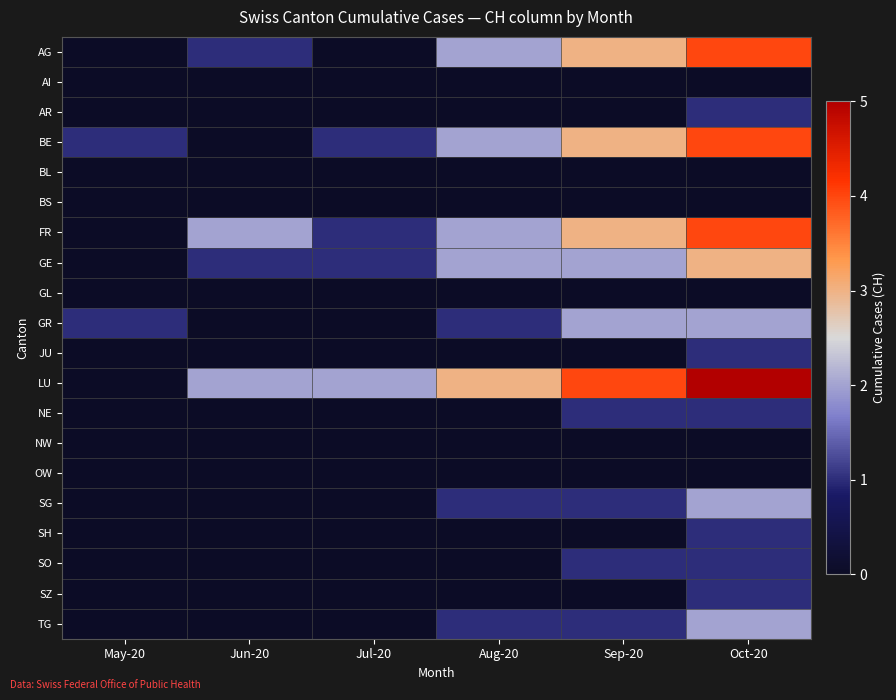

Count the number of categories in the chart.

6